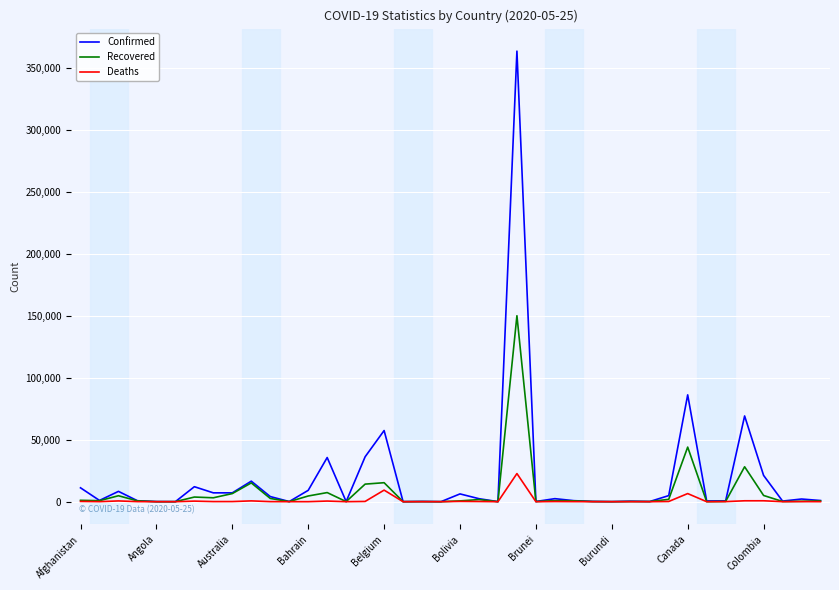

How many series are shown in this chart?

3